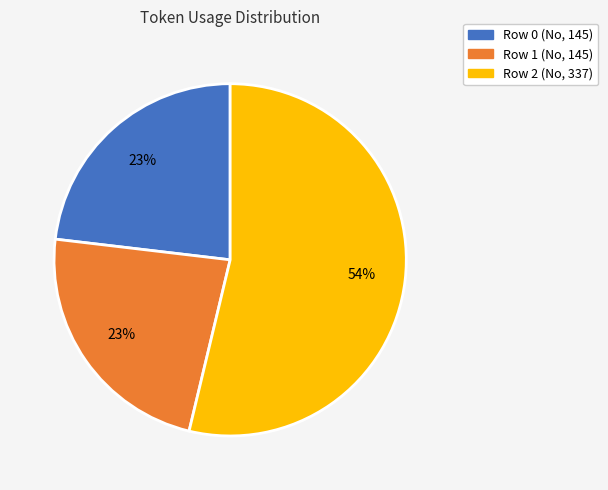

Does Row 0 (No, 145) account for over 50% of the chart?

No